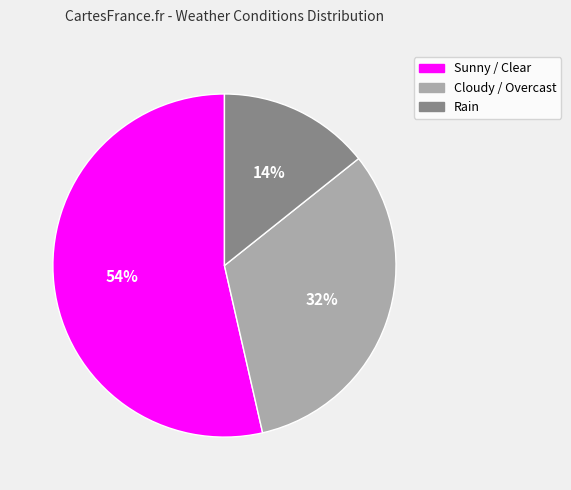

Which has a higher value, Sunny / Clear or Cloudy / Overcast?

Sunny / Clear